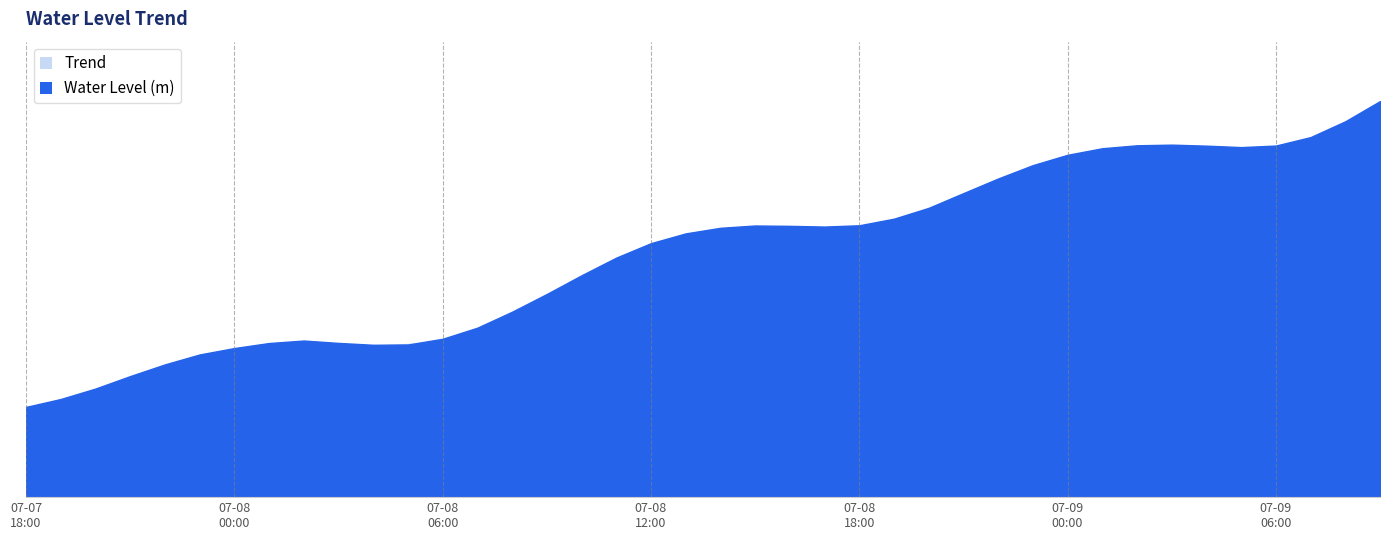

Rank the categories by value from lowest to highest.

2025-07-07 18:00:00, 2025-07-07 19:00:00, 2025-07-07 20:00:00, 2025-07-07 21:00:00, 2025-07-07 22:00:00, 2025-07-07 23:00:00, 2025-07-08 00:00:00, 2025-07-08 04:00:00, 2025-07-08 05:00:00, 2025-07-08 01:00:00, 2025-07-08 03:00:00, 2025-07-08 02:00:00, 2025-07-08 06:00:00, 2025-07-08 07:00:00, 2025-07-08 08:00:00, 2025-07-08 09:00:00, 2025-07-08 10:00:00, 2025-07-08 11:00:00, 2025-07-08 12:00:00, 2025-07-08 13:00:00, 2025-07-08 14:00:00, 2025-07-08 17:00:00, 2025-07-08 16:00:00, 2025-07-08 15:00:00, 2025-07-08 18:00:00, 2025-07-08 19:00:00, 2025-07-08 20:00:00, 2025-07-08 21:00:00, 2025-07-08 22:00:00, 2025-07-08 23:00:00, 2025-07-09 00:00:00, 2025-07-09 01:00:00, 2025-07-09 05:00:00, 2025-07-09 04:00:00, 2025-07-09 06:00:00, 2025-07-09 02:00:00, 2025-07-09 03:00:00, 2025-07-09 07:00:00, 2025-07-09 08:00:00, 2025-07-09 09:00:00